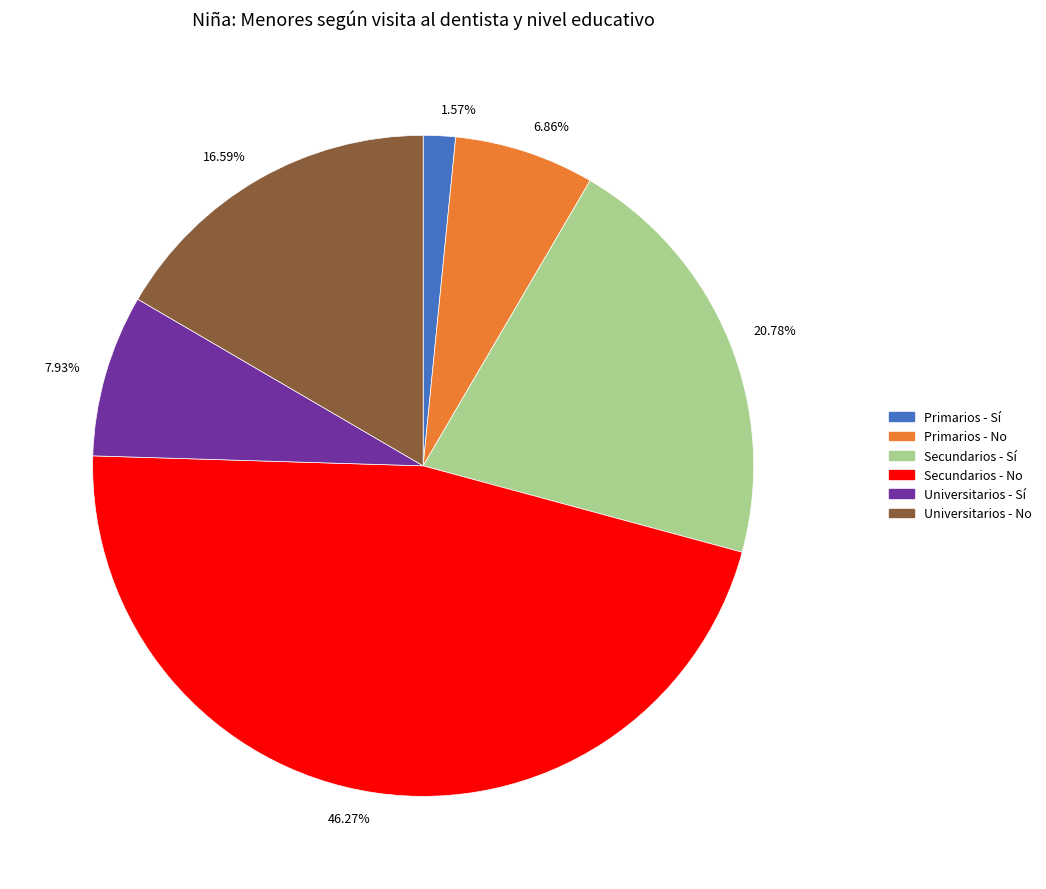

Is there any slice that represents more than half of the pie?

No